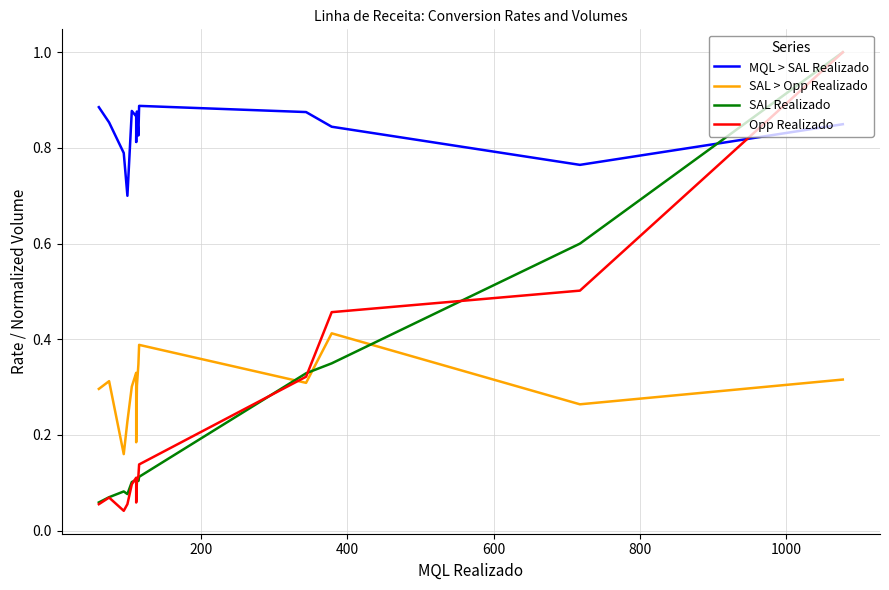

Is this an area chart (filled region under the line)?

No